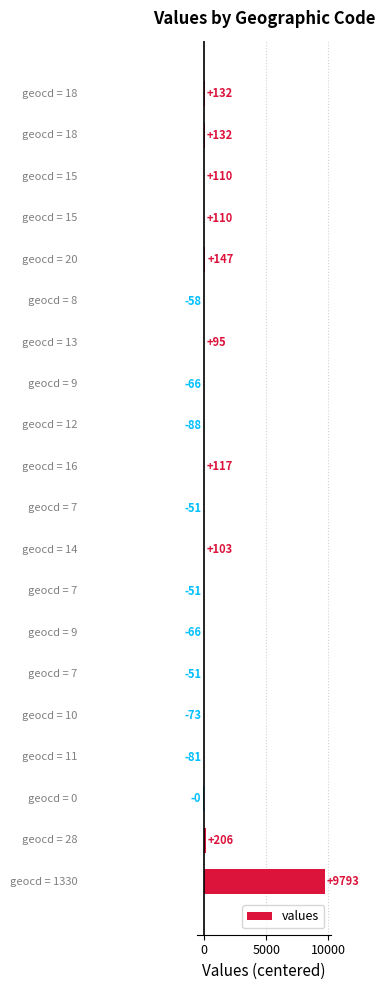

Are the bars horizontal?

Yes